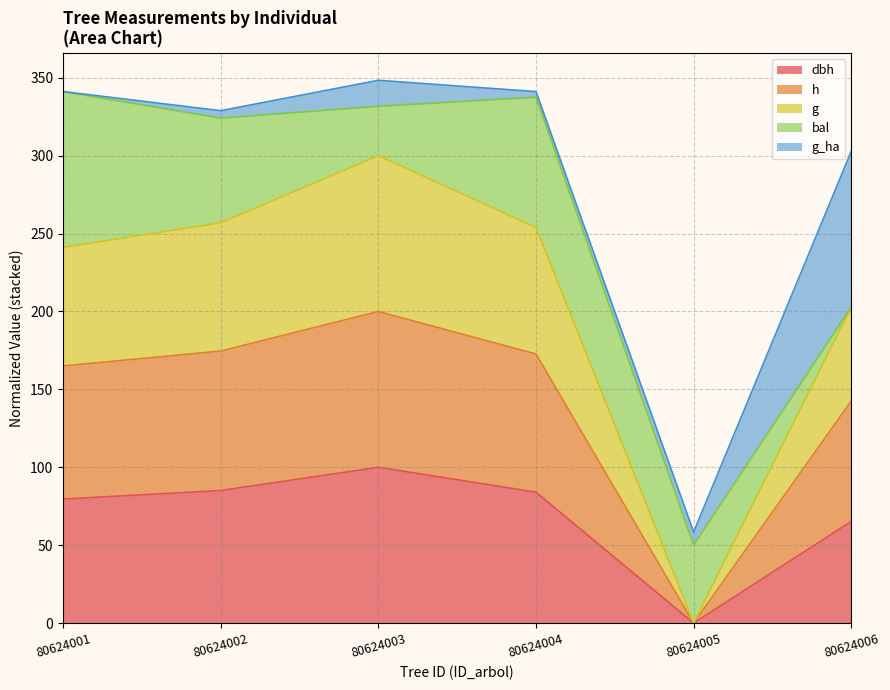

The value of dbh at 80624001 is 107.4. True or false?

False